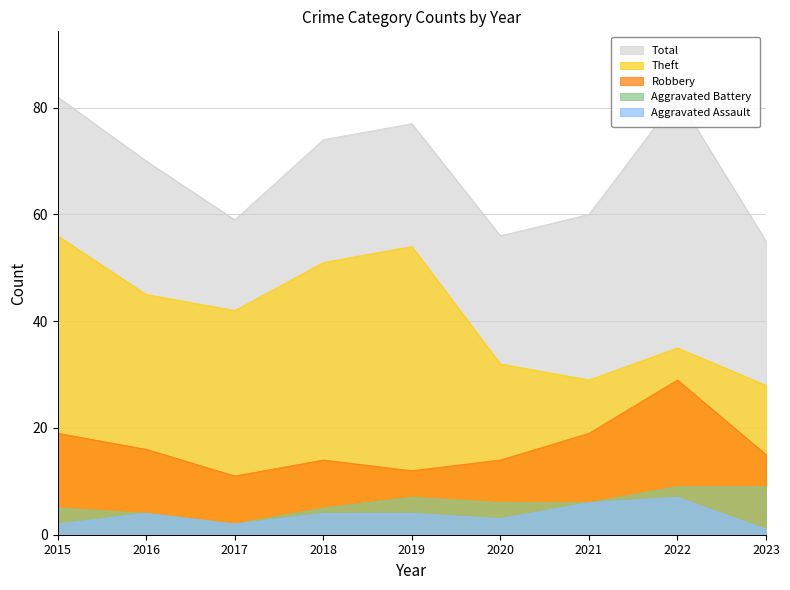

How many data points in Theft are above 42?

4